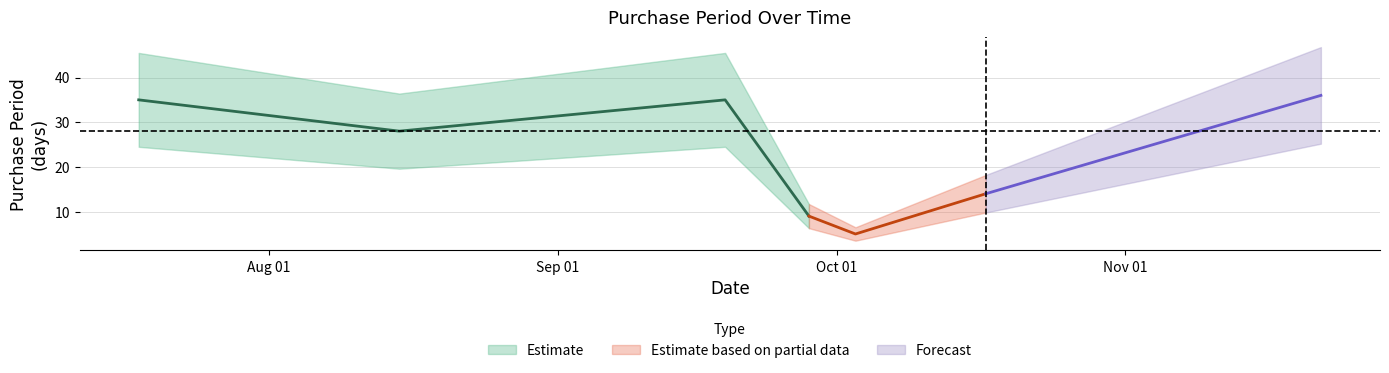

Approximately how many times larger is the value at 2017-11-22 compared to 2017-09-28?

4.0